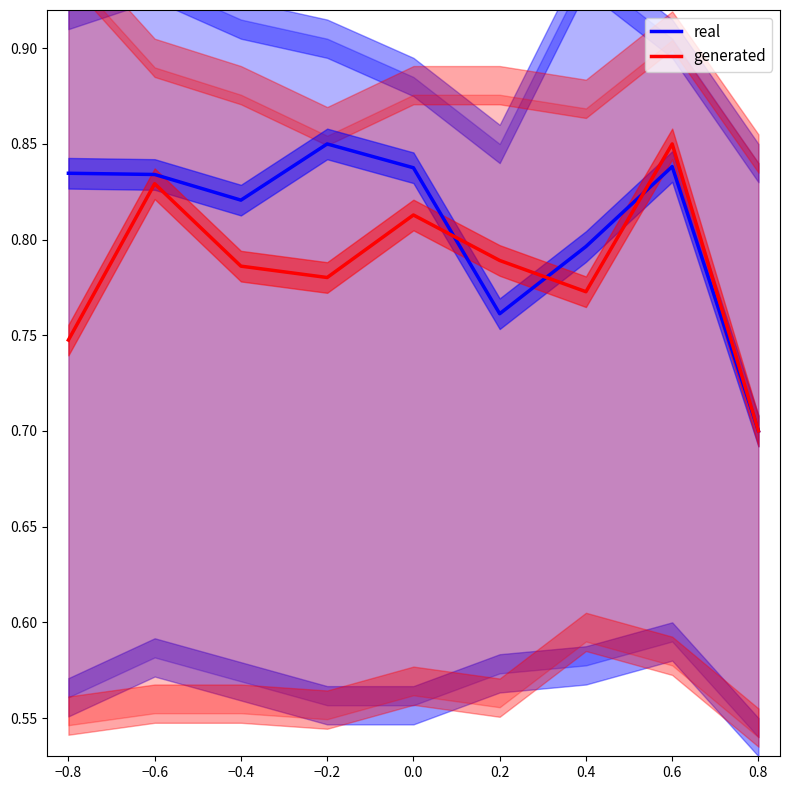

Is the value of generated at −0.2 greater than the value of real at 0.2?

Yes